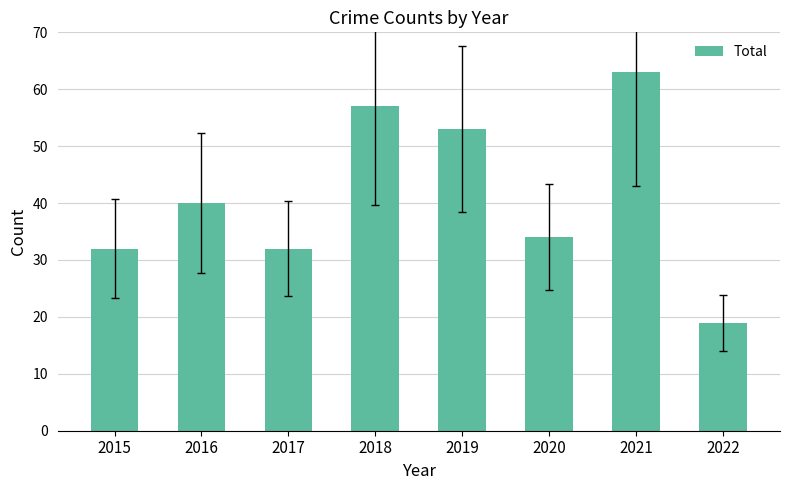

Which category has the lowest value across all series?

2022